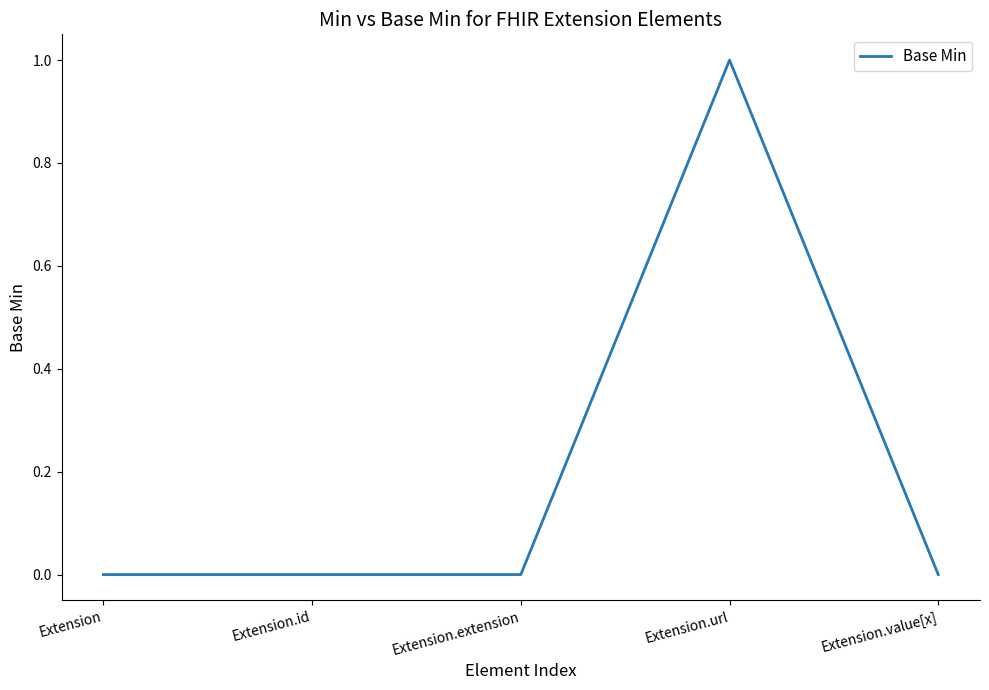

True or false: the data has more than 0 interior local peaks.

True